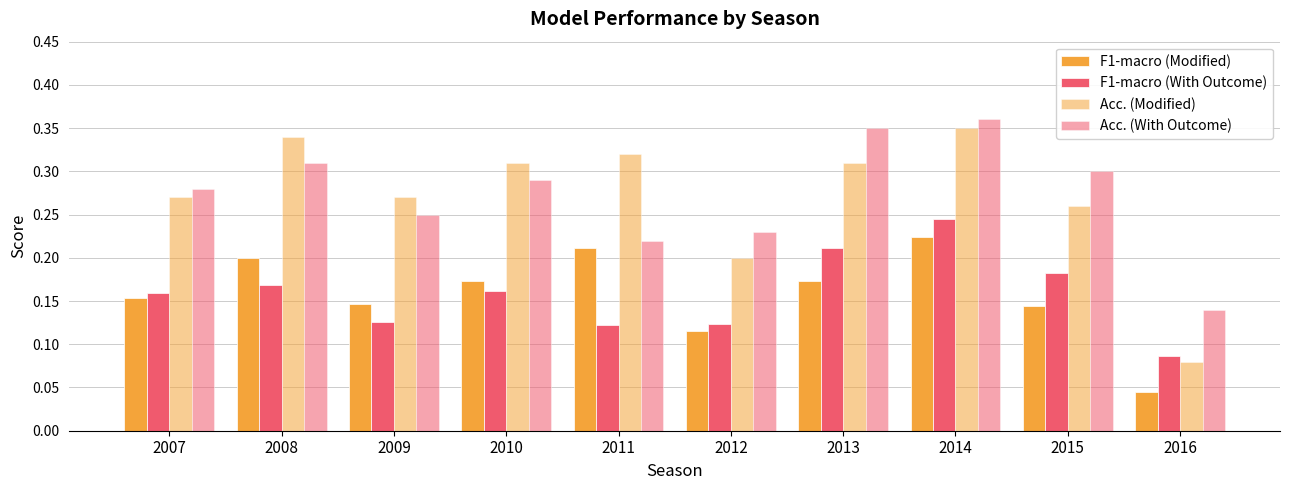

What is the greatest value displayed?

0.4